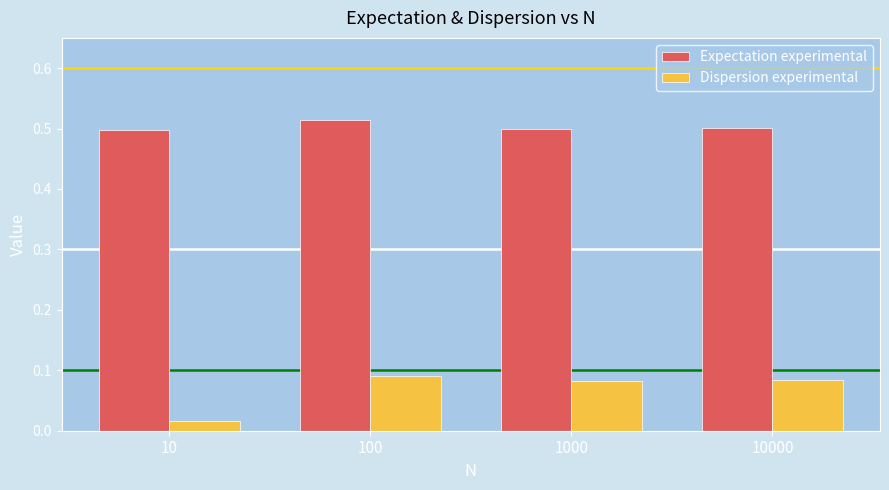

Does the chart contain stacked bars?

No